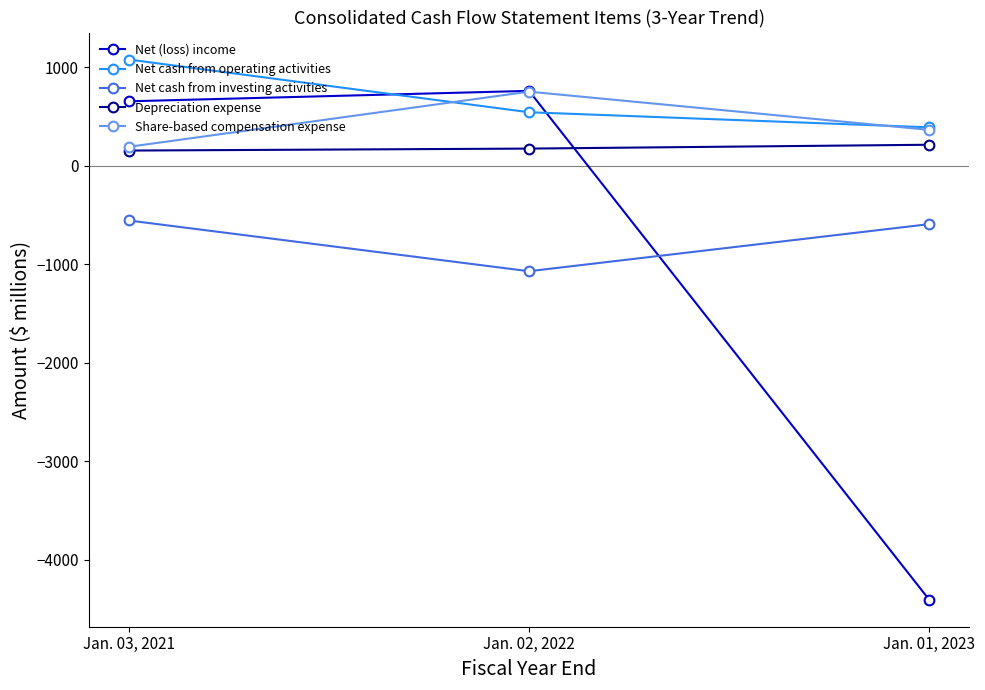

What is the total value across all series at Jan. 03, 2021?

1532